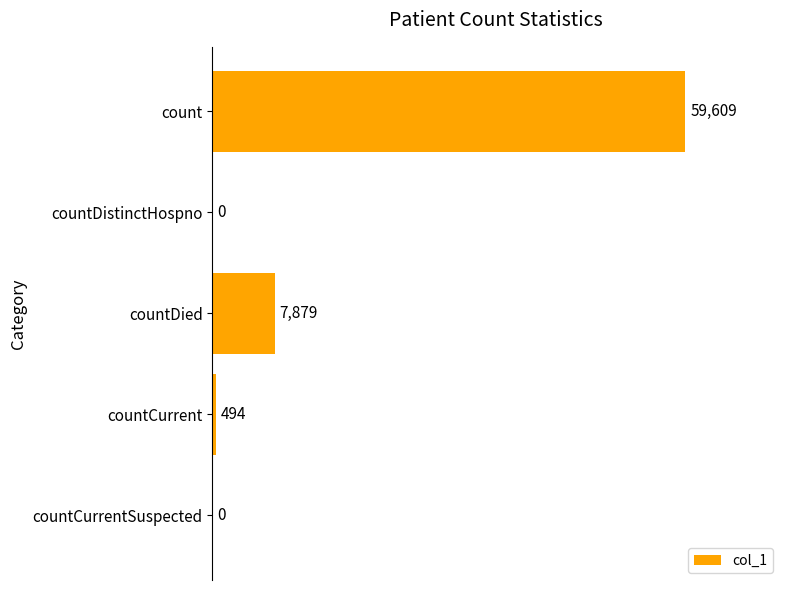

The value at countCurrentSuspected is 0. True or false?

True